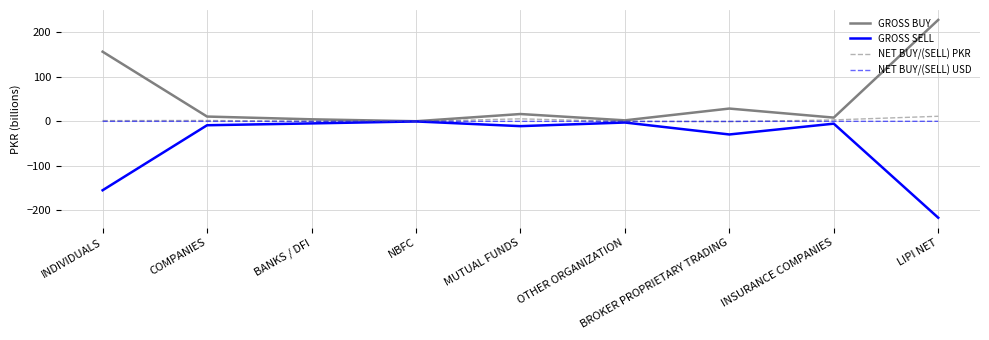

Is this an area chart (filled region under the line)?

No